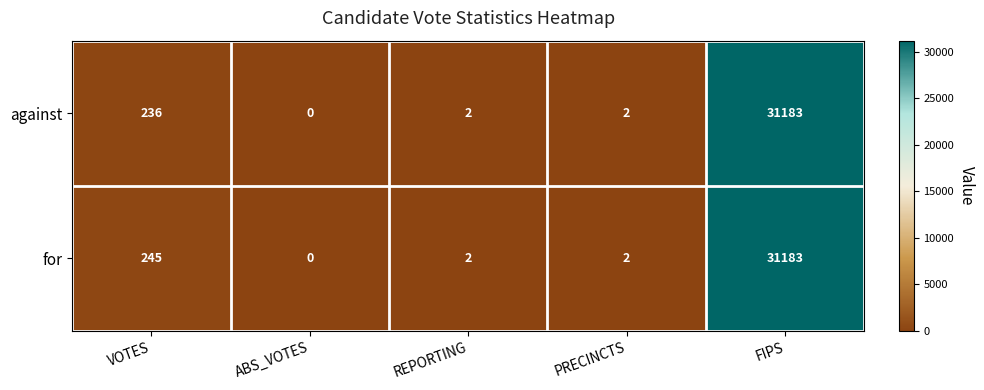

List the series in order of their overall mean, highest first.

for, against